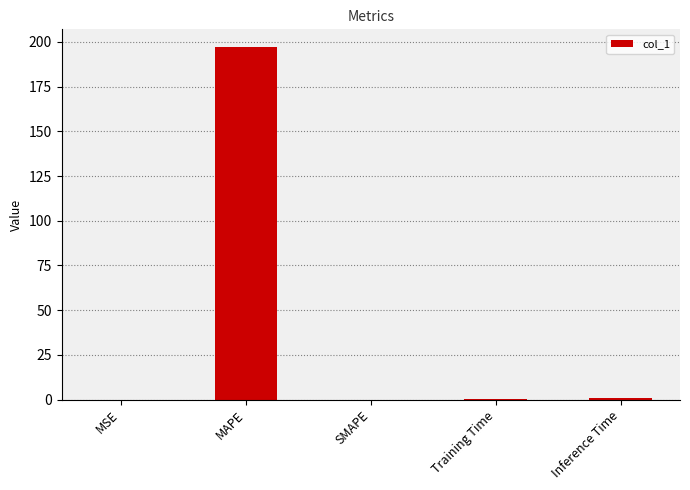

The chart shows a value of 1.0 at Inference Time. True or false?

True